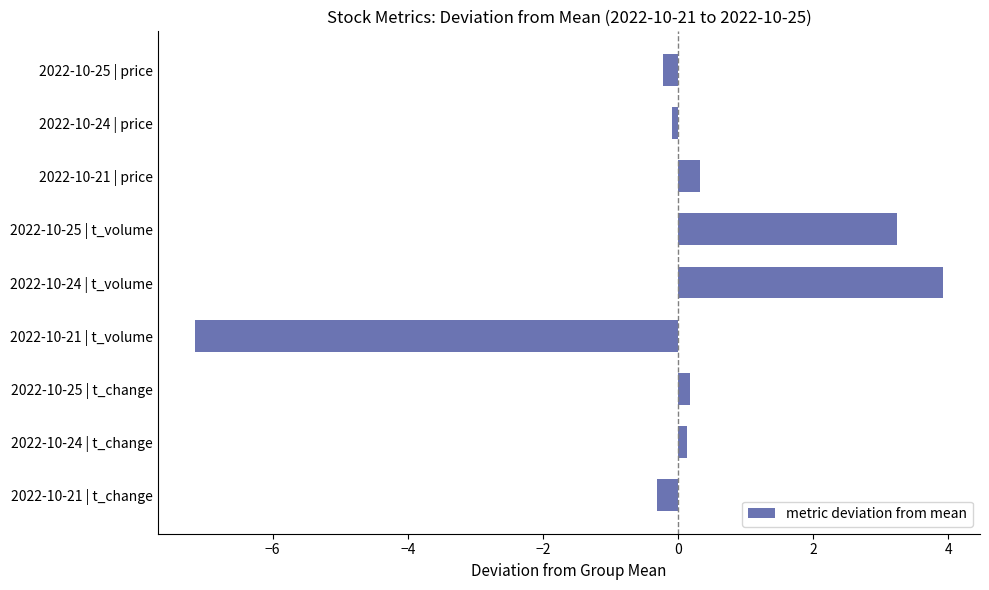

What is the label of the 2nd bar from the top?

2022-10-24 | price